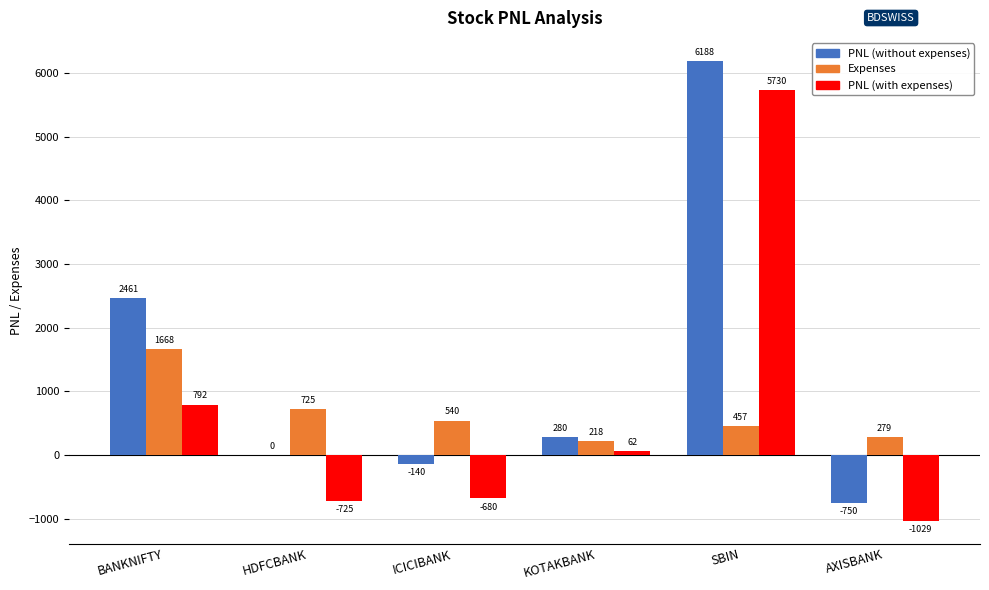

Count the number of categories in the chart.

6